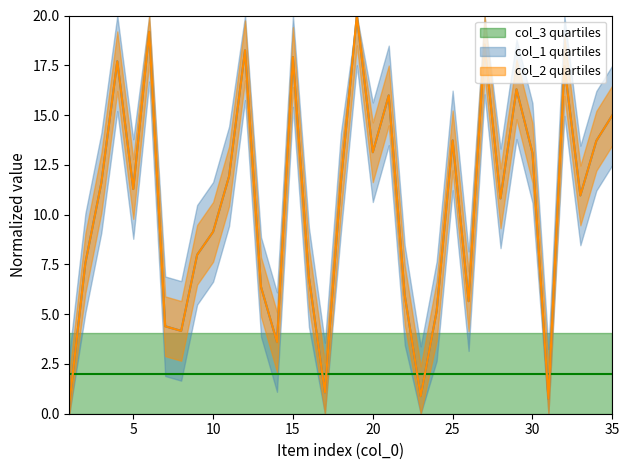

At which category is the sum across all series the highest?

19